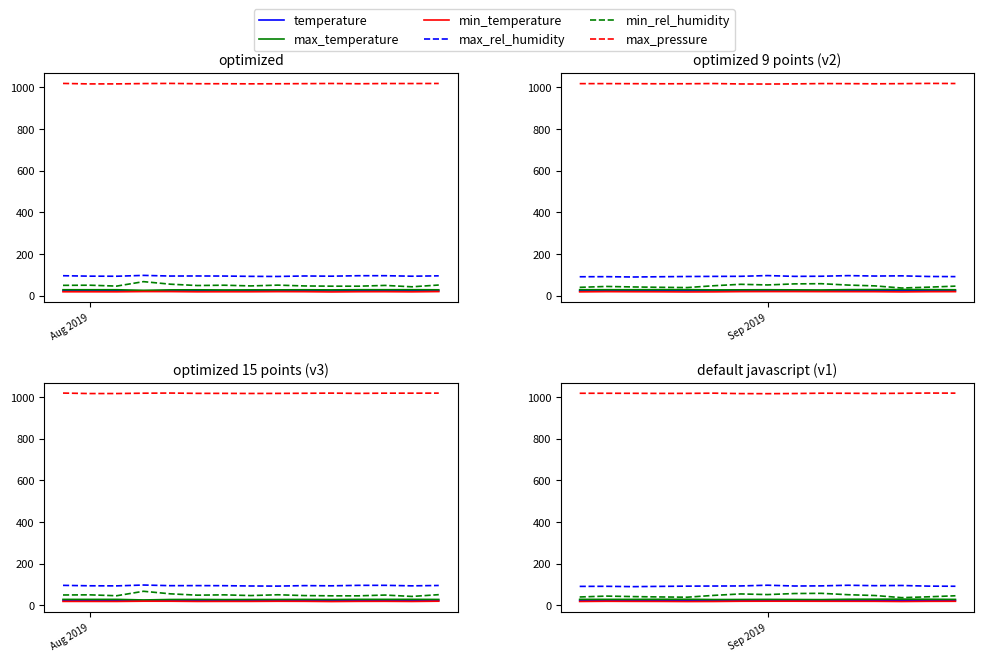

Rank the series by their maximum value, from lowest to highest.

min_temperature, temperature, max_temperature, min_rel_humidity, max_rel_humidity, max_pressure